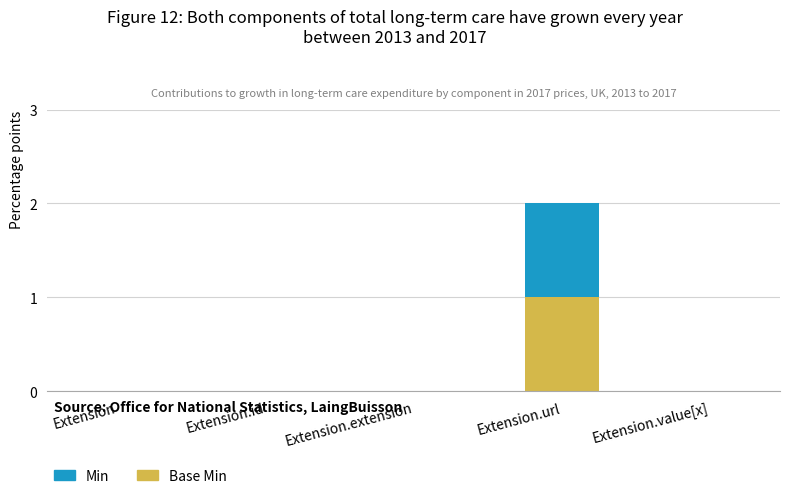

At which category is the sum across all series the highest?

Extension.url